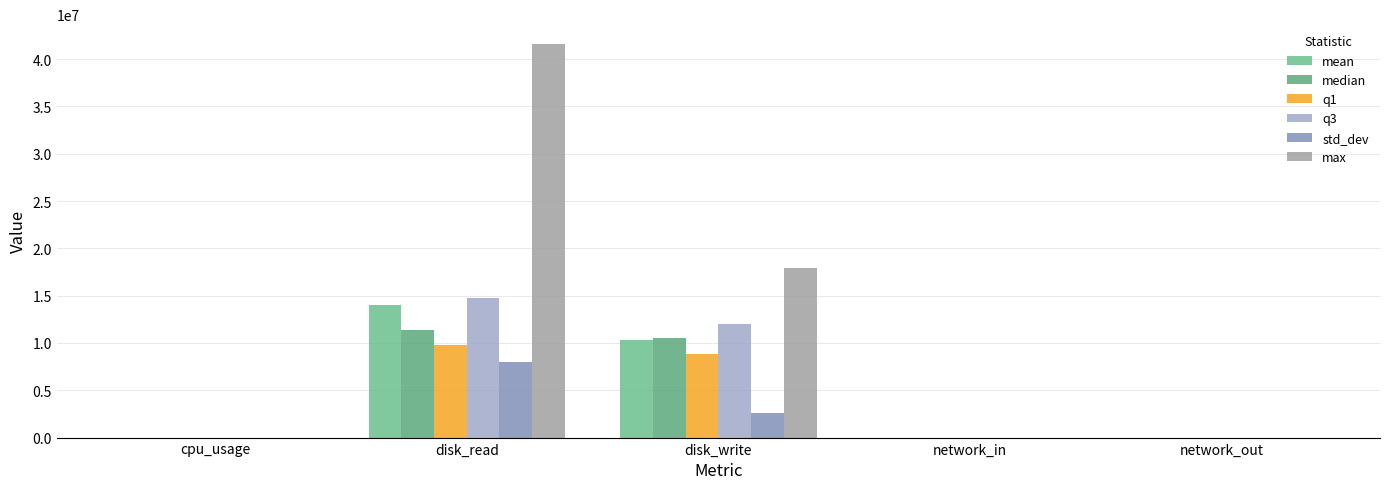

What is the total value across all series at network_in?

337.9